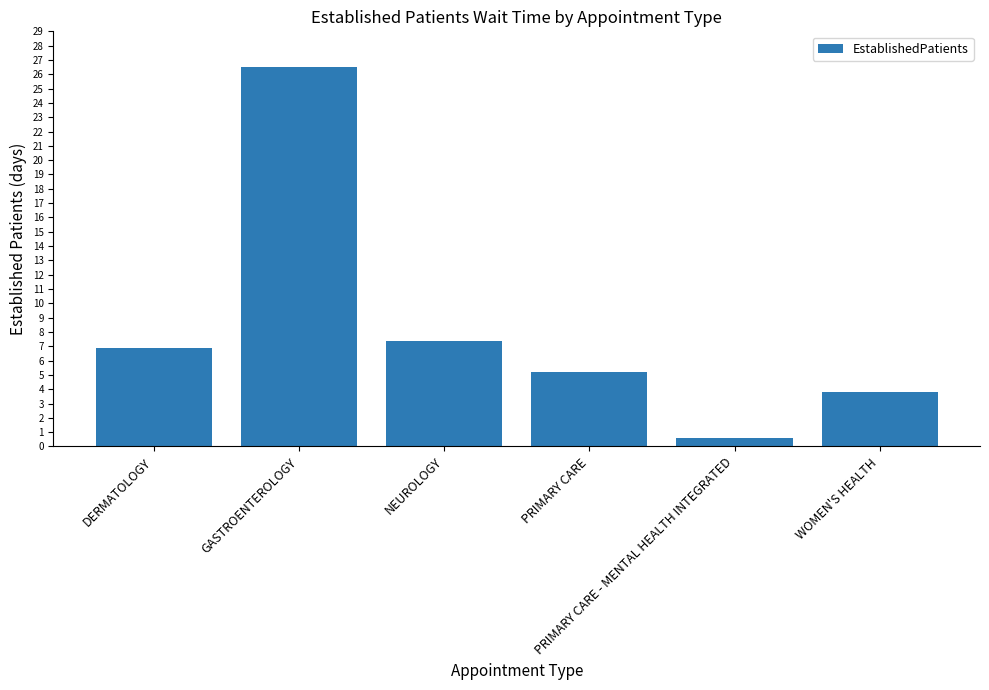

What is the change in value from DERMATOLOGY to NEUROLOGY?

+0.5